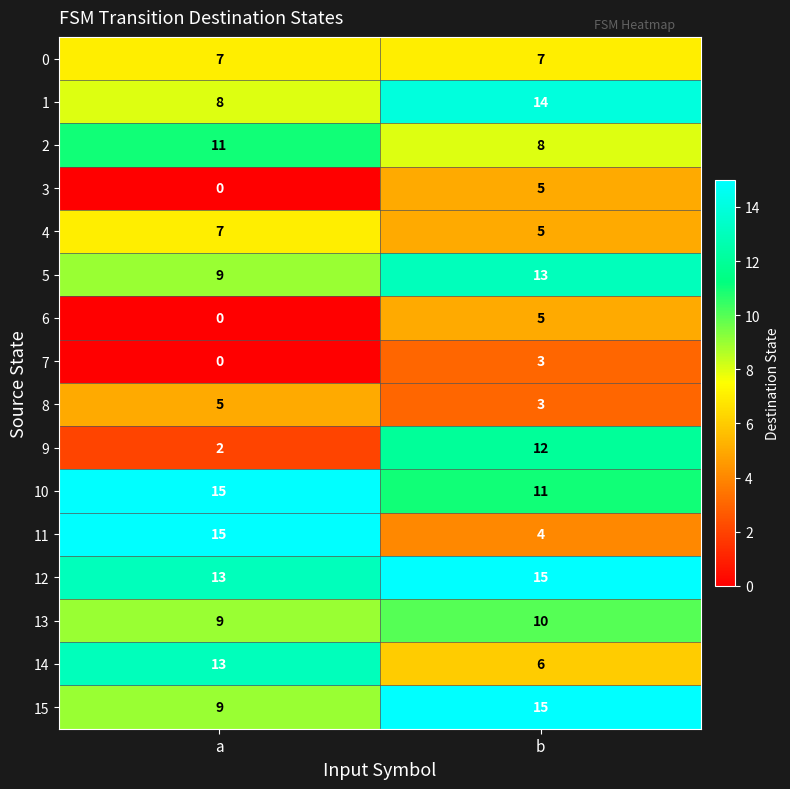

Where is 9 nearest to the value 7?

a